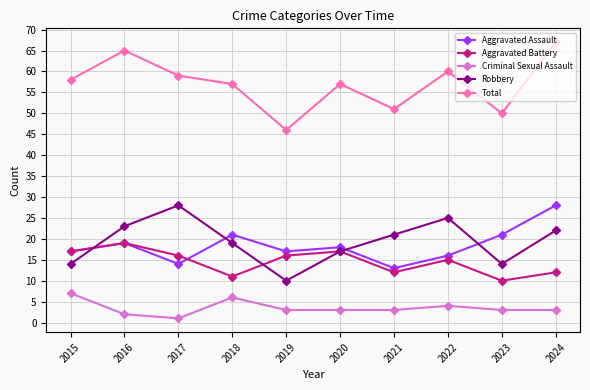

True or false: Criminal Sexual Assault and Aggravated Assault cross at least once.

False